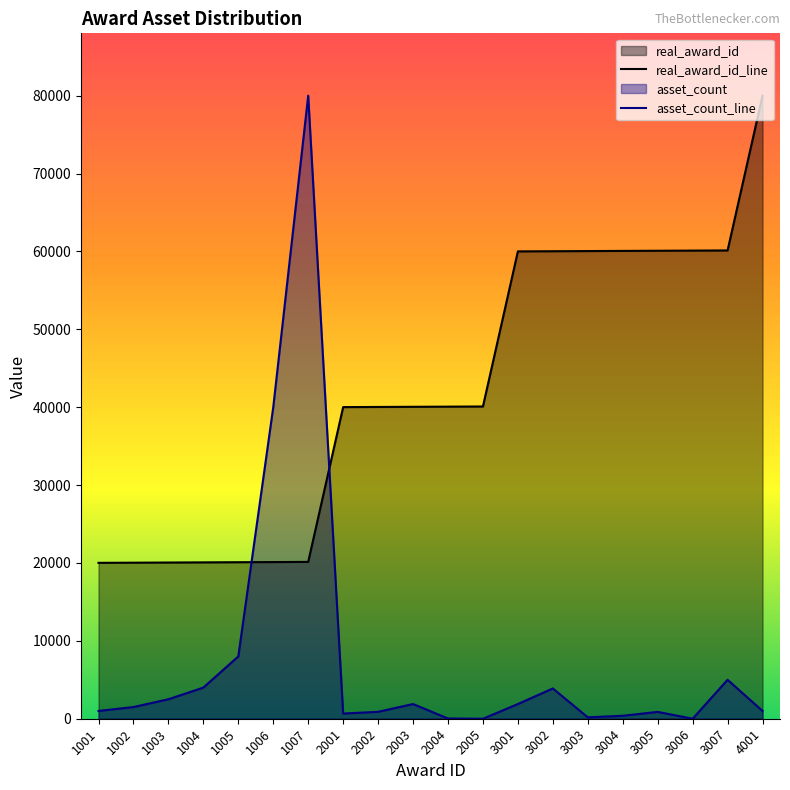

Rank the categories by asset_count_line value from lowest to highest.

2005, 3006, 2004, 3003, 3004, 2001, 3005, 2002, 1001, 4001, 1002, 2003, 3001, 1003, 3002, 1004, 3007, 1005, 1006, 1007